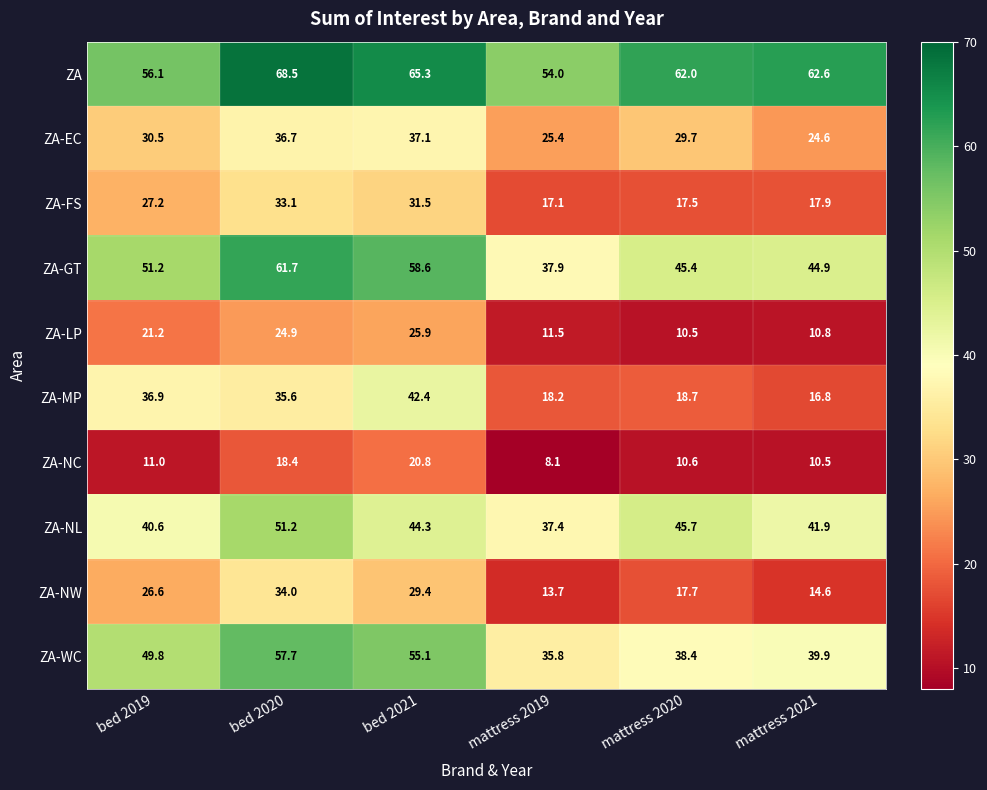

What is the highest value of the ZA-EC series?

37.1